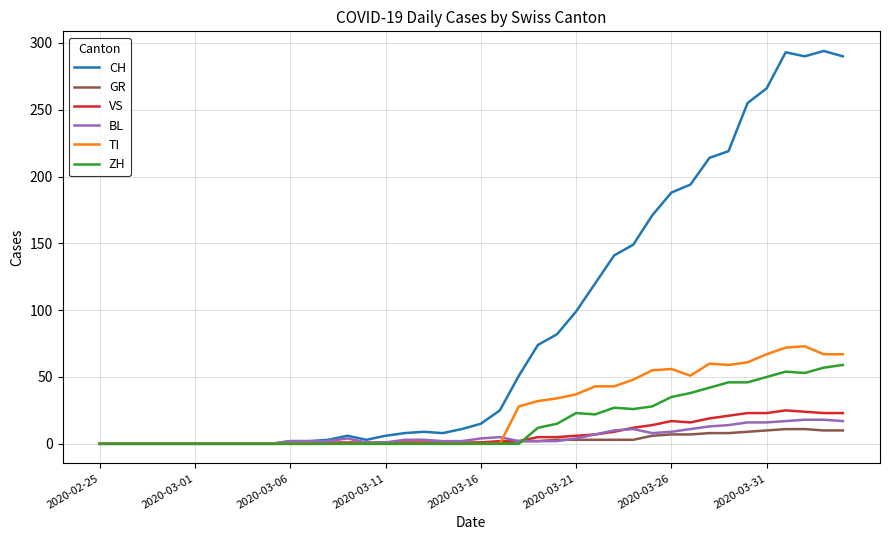

What is the maximum value for CH?

294